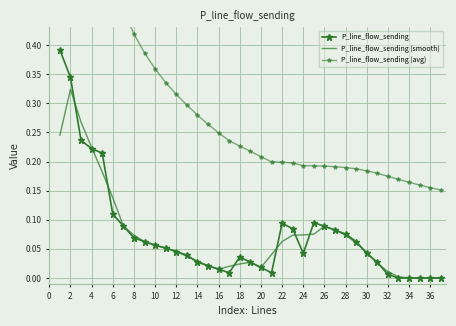

Reading left to right, extract all data points from this chart.

P_line_flow_sending: 0.4	0.3	0.2	0.2	0.2	0.1	0.1	0.1	0.1	0.1	0.1	0.0	0.0	0.0	0.0	0.0	0.0	0.0	0.0	0.0	0.0	0.1	0.1	0.0	0.1	0.1	0.1	0.1	0.1	0.0	0.0	0.0	0.0	0.0	0.0	0.0	0.0
P_line_flow_sending (smooth): 0.2	0.3	0.3	0.2	0.2	0.1	0.1	0.1	0.1	0.1	0.1	0.0	0.0	0.0	0.0	0.0	0.0	0.0	0.0	0.0	0.0	0.1	0.1	0.1	0.1	0.1	0.1	0.1	0.1	0.0	0.0	0.0	0.0	0.0	0.0	0.0	0.0
P_line_flow_sending (avg): 0.8	0.7	0.6	0.6	0.6	0.5	0.5	0.4	0.4	0.4	0.3	0.3	0.3	0.3	0.3	0.2	0.2	0.2	0.2	0.2	0.2	0.2	0.2	0.2	0.2	0.2	0.2	0.2	0.2	0.2	0.2	0.2	0.2	0.2	0.2	0.2	0.2